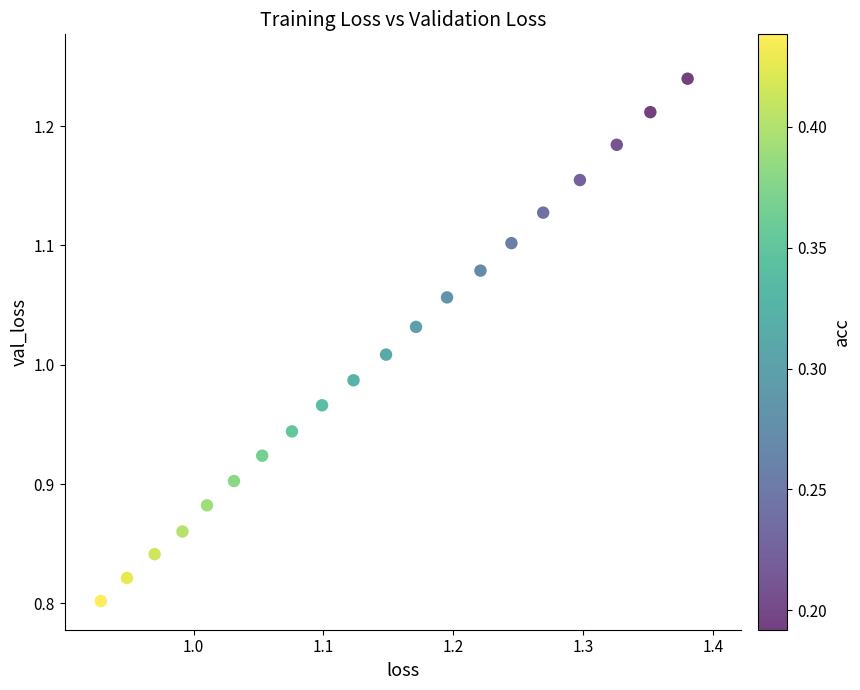

What is the range of X values (max minus min)?

0.5